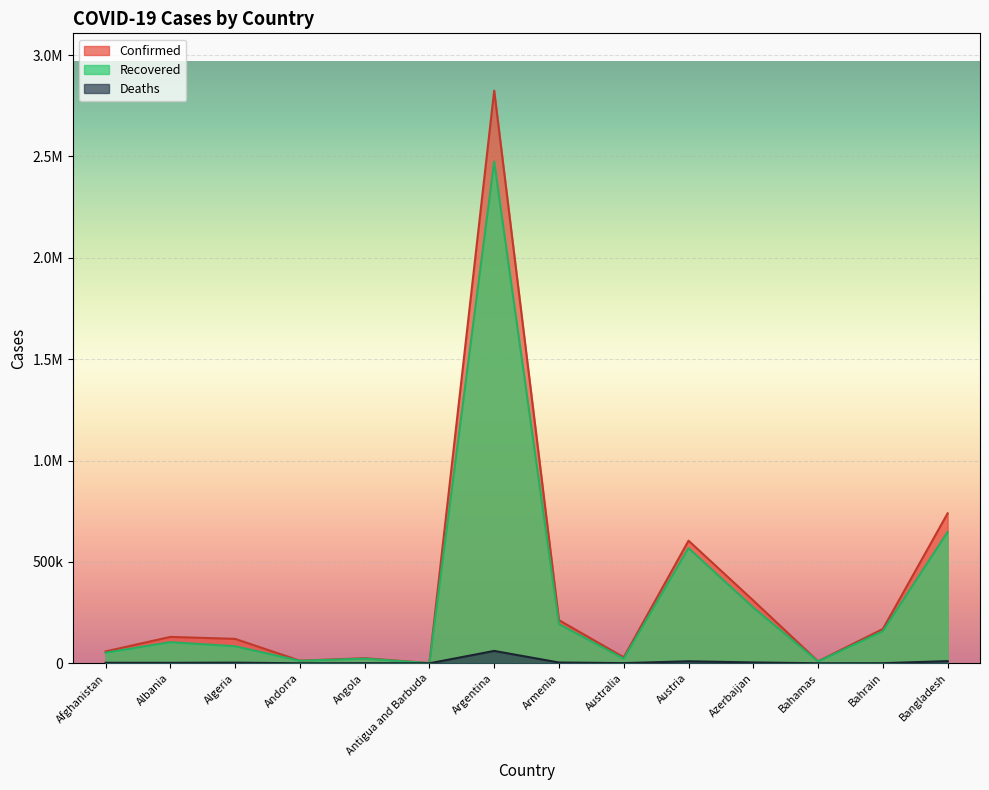

True or false: Deaths has more than 1 interior local peaks.

True